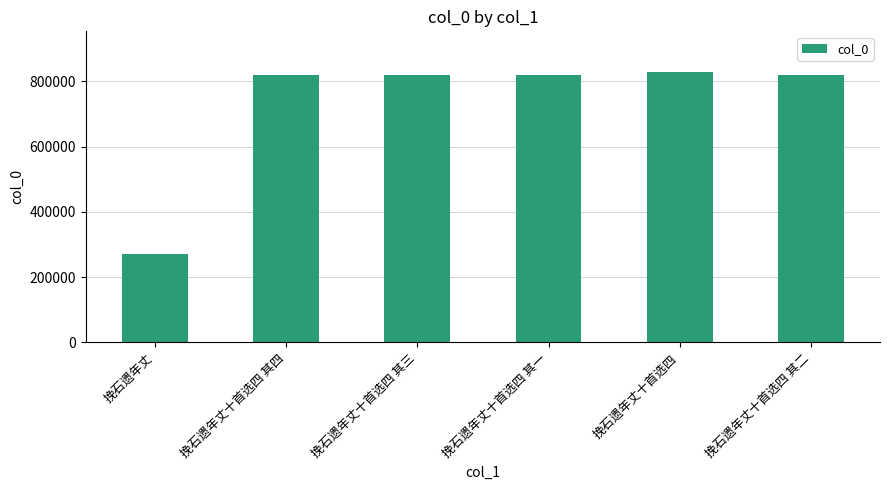

Read the value at 挽石遗年丈, to the nearest 10.

271880